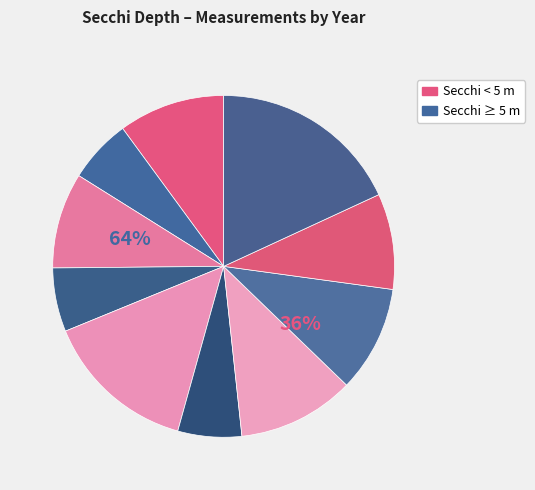

Rank the categories by value from highest to lowest.

2019, 2008, 2016, 1995, 2017, 1999, 2018, 1997, 2006, 2015